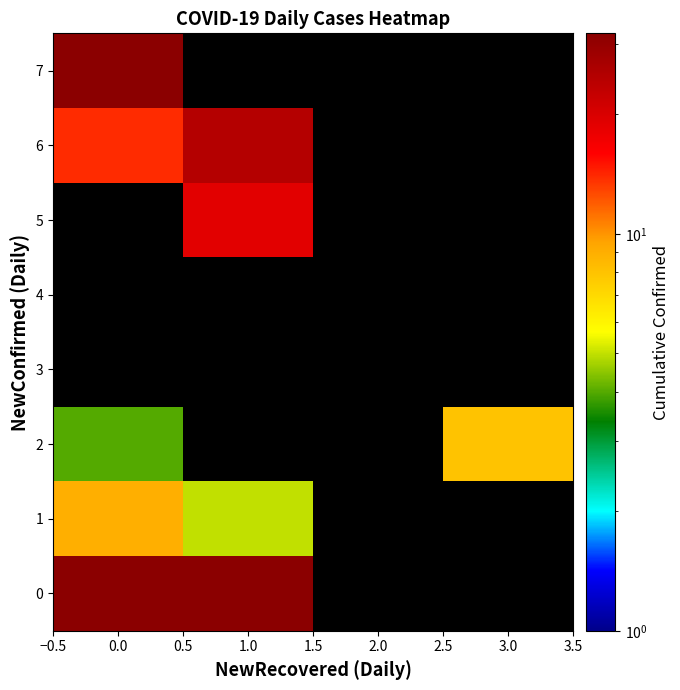

At 0.0, list the series in order from smallest to largest.

2, 3, 4, 5, 6, 1, 7, 0